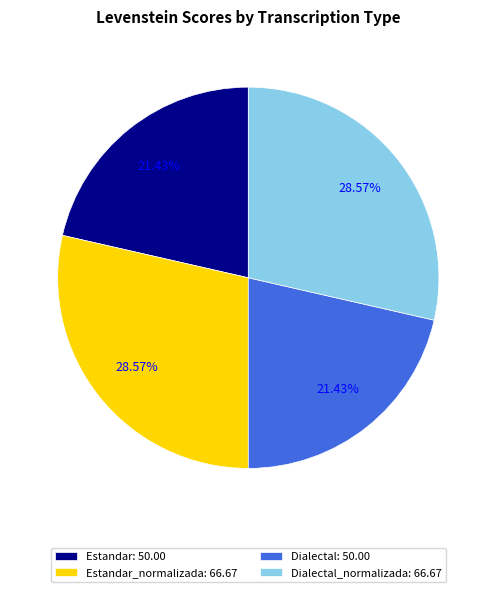

To the nearest percent, what is the difference between the largest and smallest slice percentages?

7%